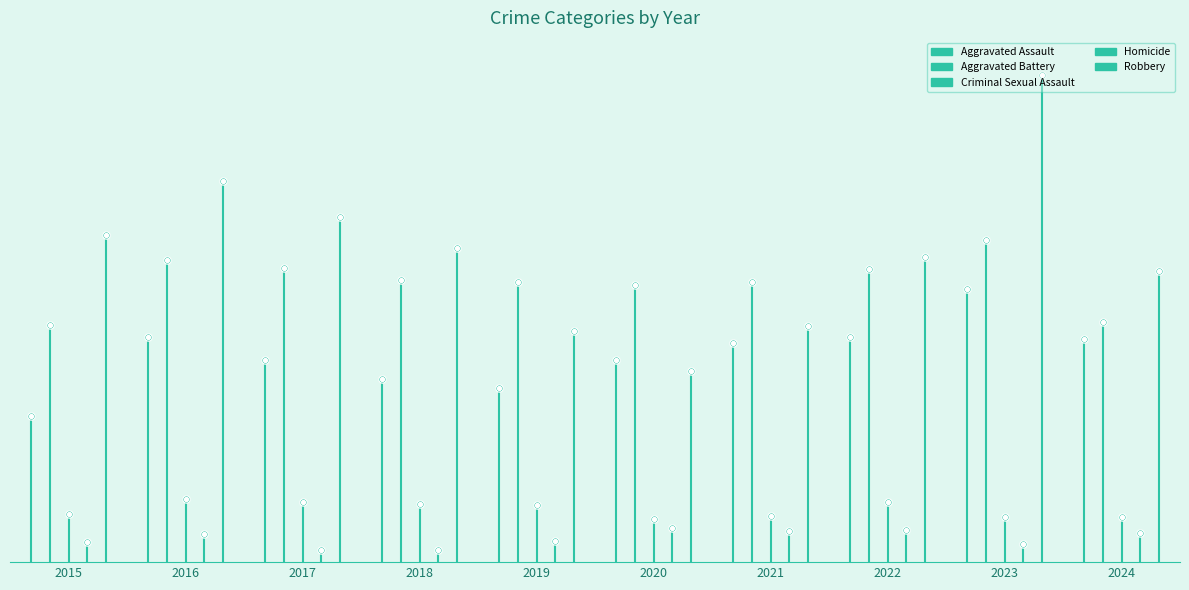

Which series has the widest spread of Y values?

Robbery